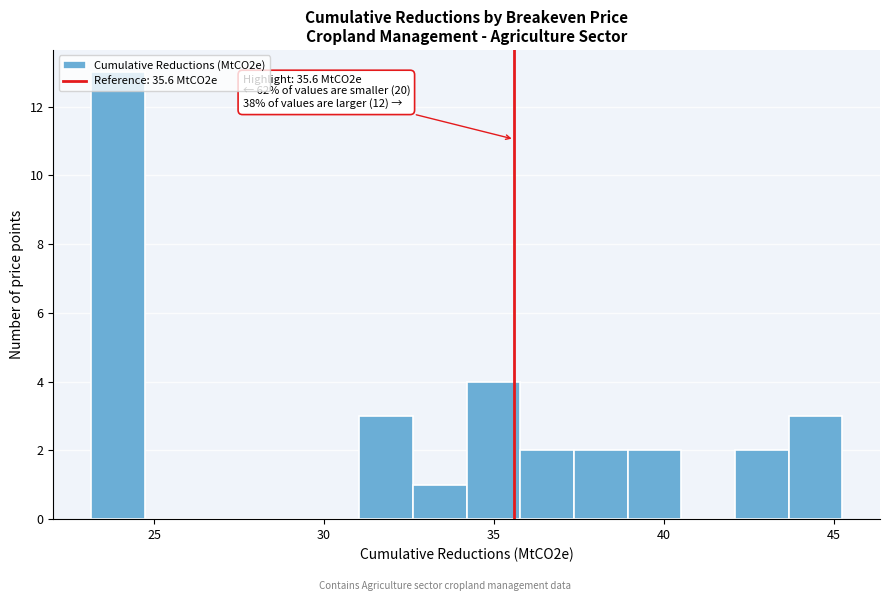

Read against the x-axis, roughly where is the centre of the tallest bar?

24.0